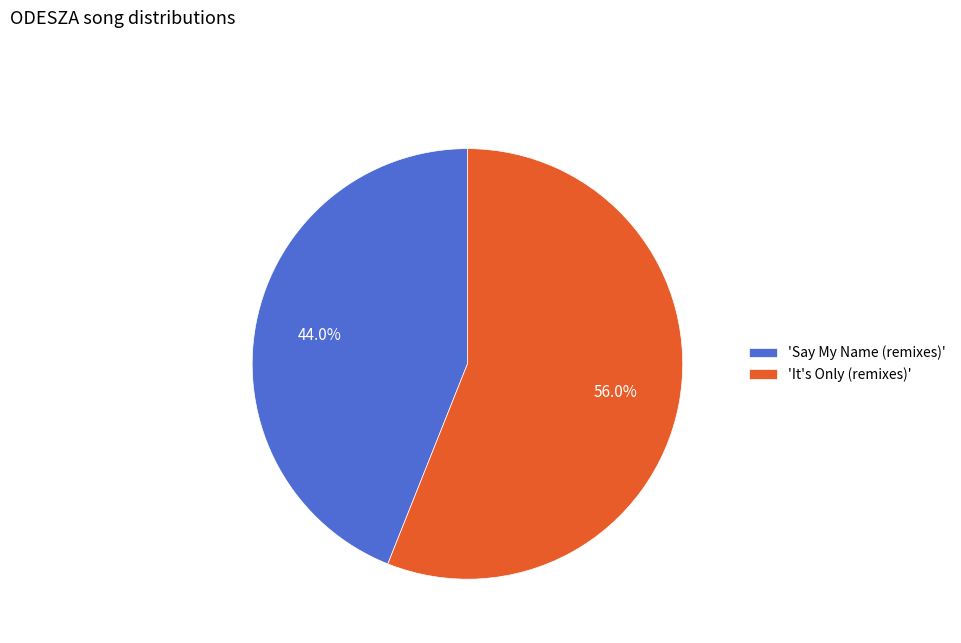

To the nearest percent, what is the average slice percentage?

50%